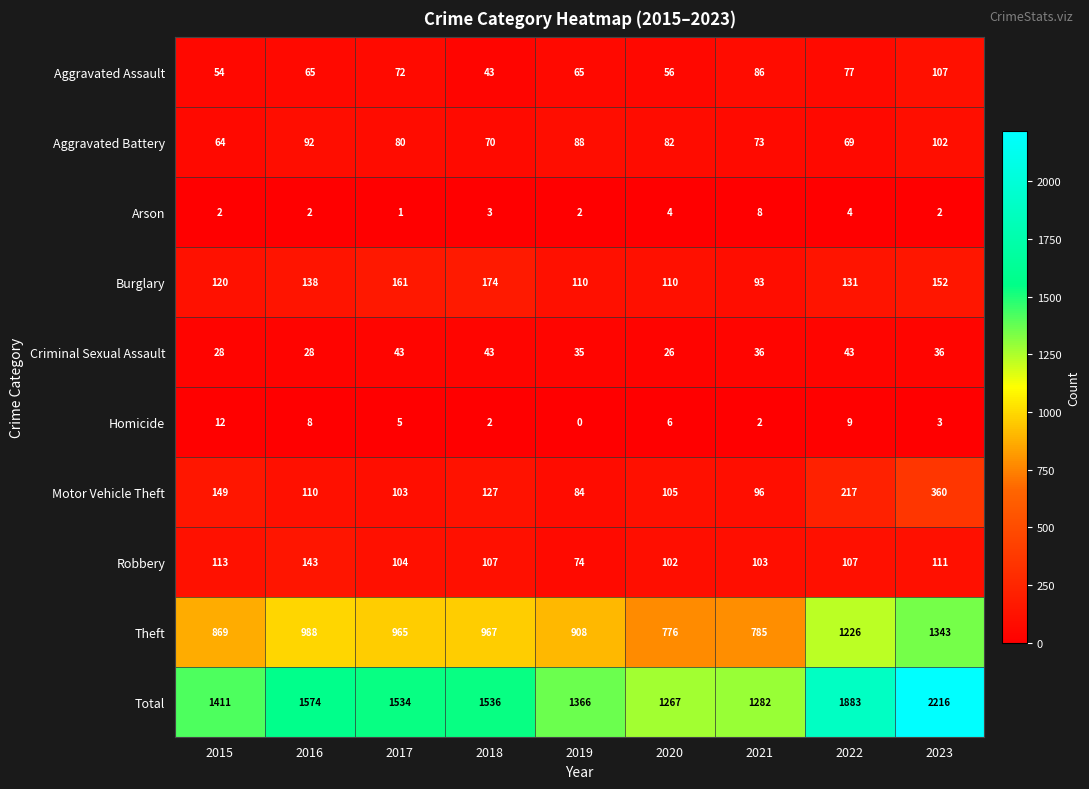

What is the average value of the Aggravated Battery series?

80